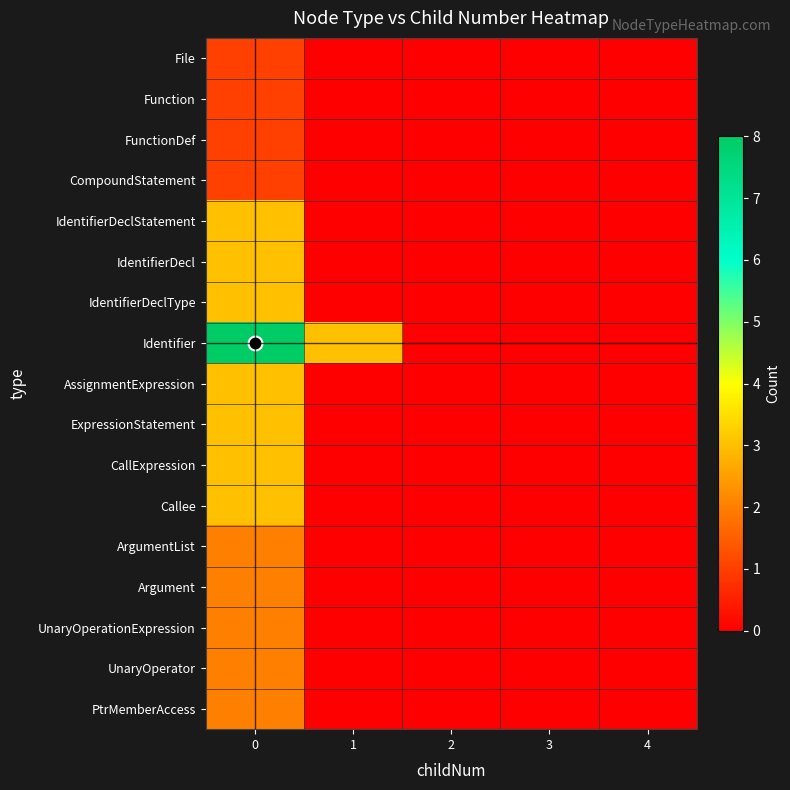

At how many categories does at least one series exceed 0?

5